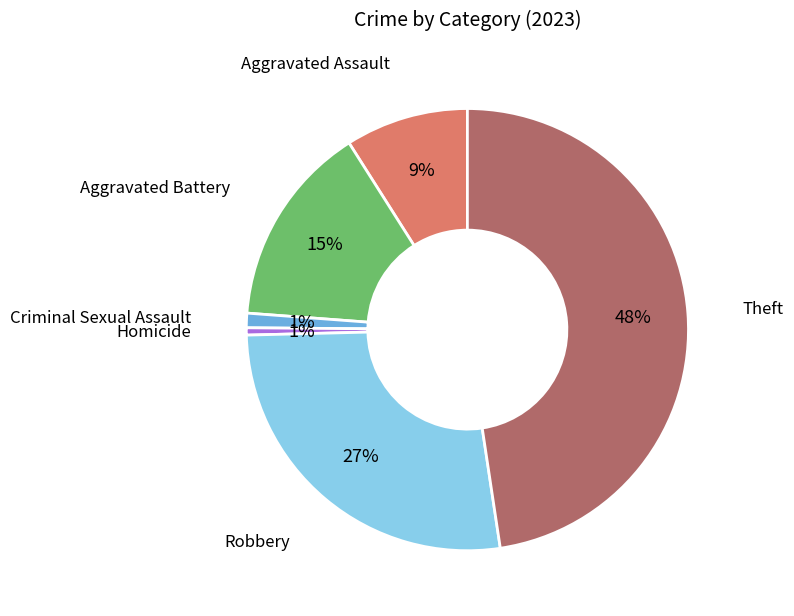

The Homicide slice represents 11% of the pie. True or false?

False